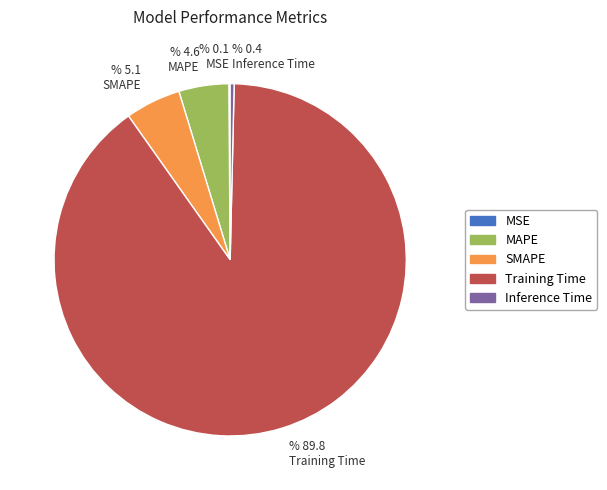

Do Inference Time and SMAPE together represent more than half of the pie?

No